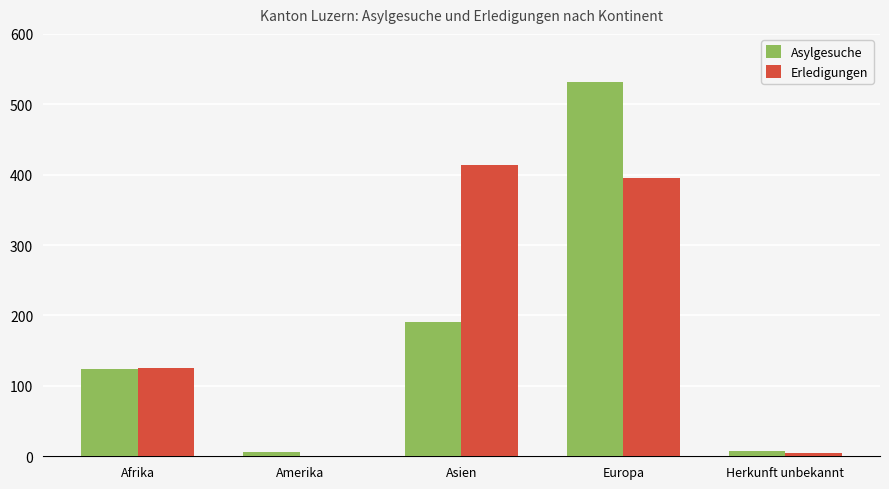

How many groups of bars are there?

5